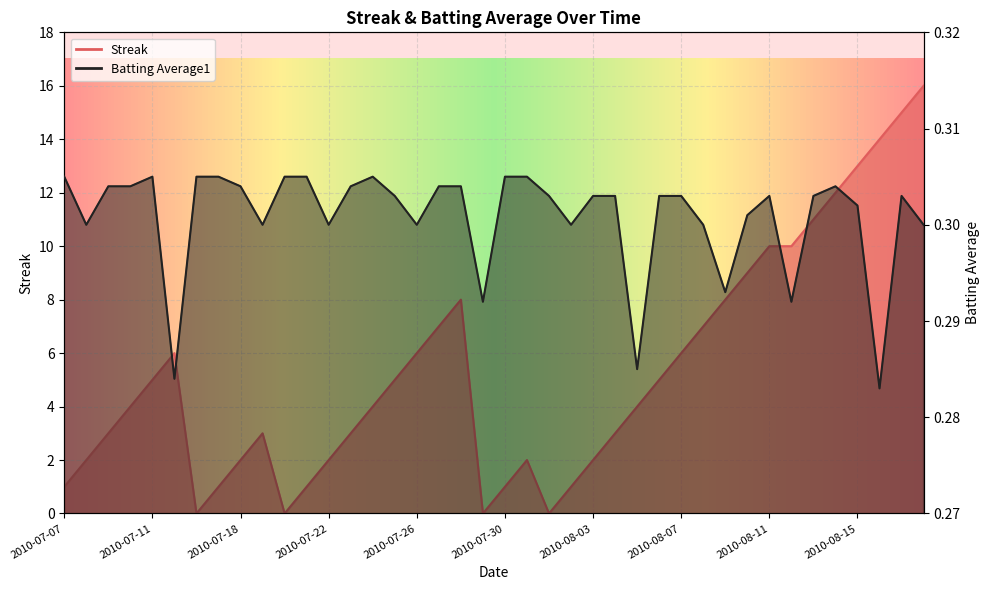

At which category is the sum across all series the highest?

2010-08-18